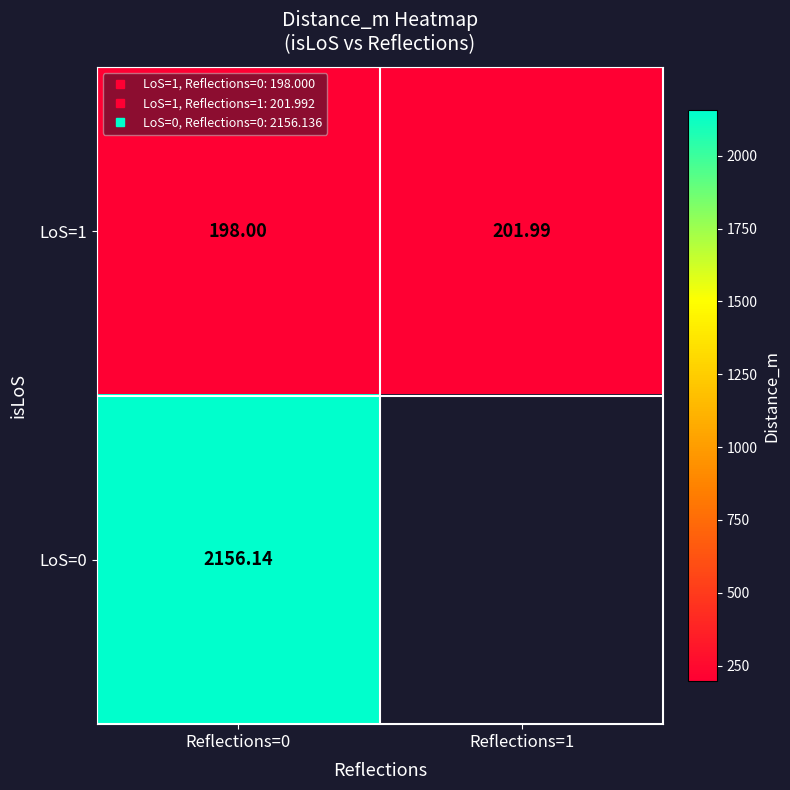

At how many categories does at least one series exceed 242?

1